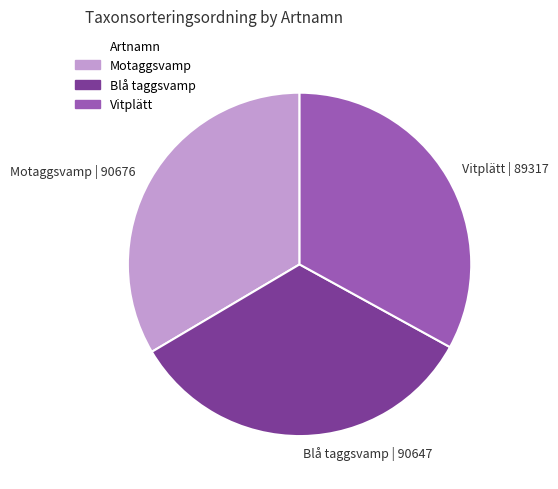

Count the number of slices in the pie.

3